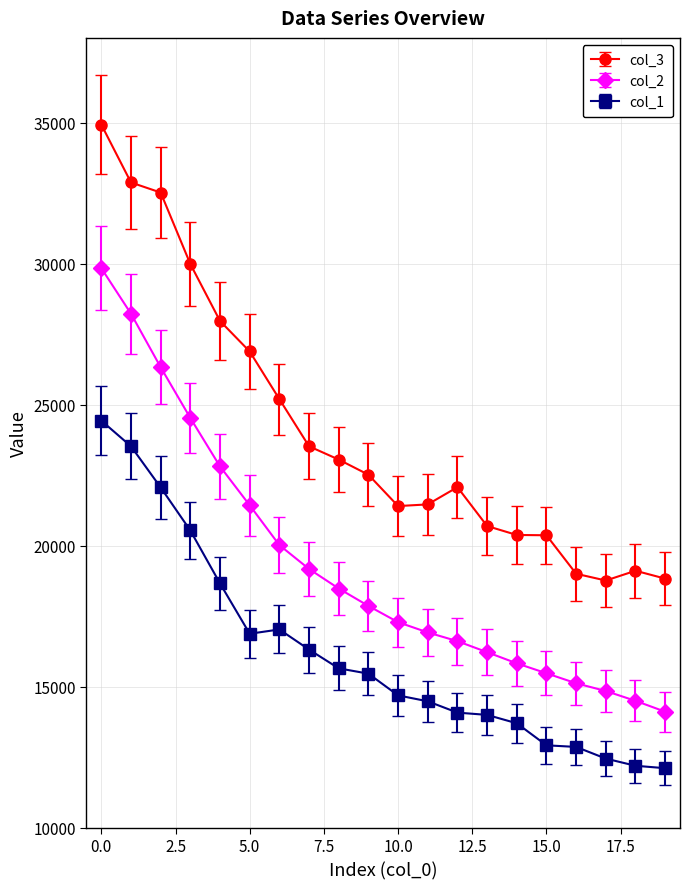

Does the chart display data point markers on the line(s)?

Yes